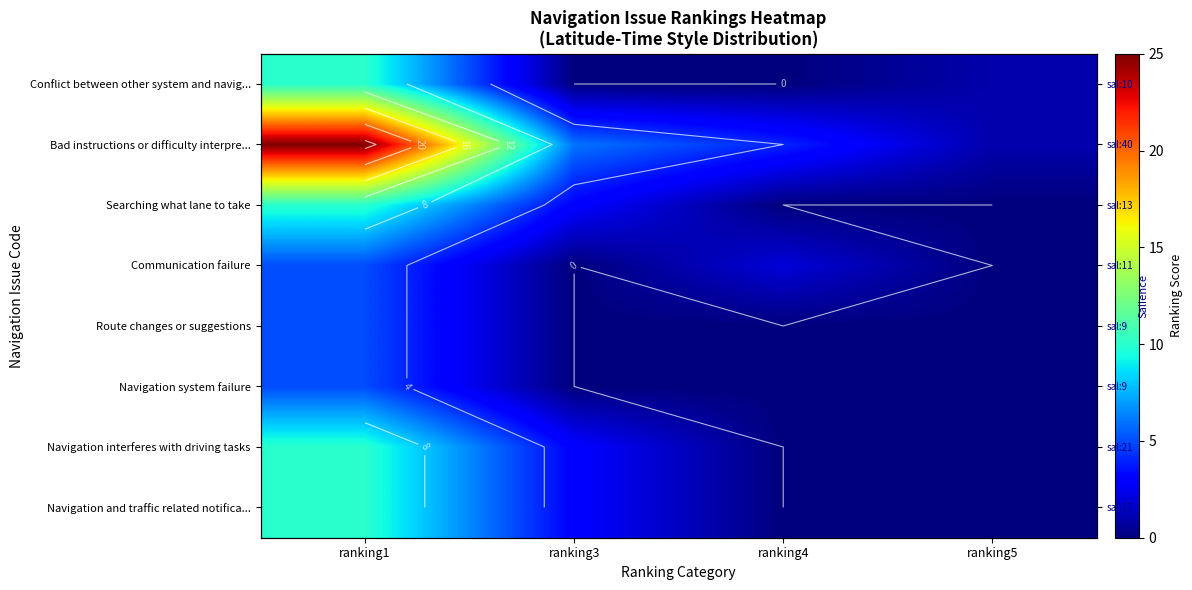

Count the number of categories in the chart.

4